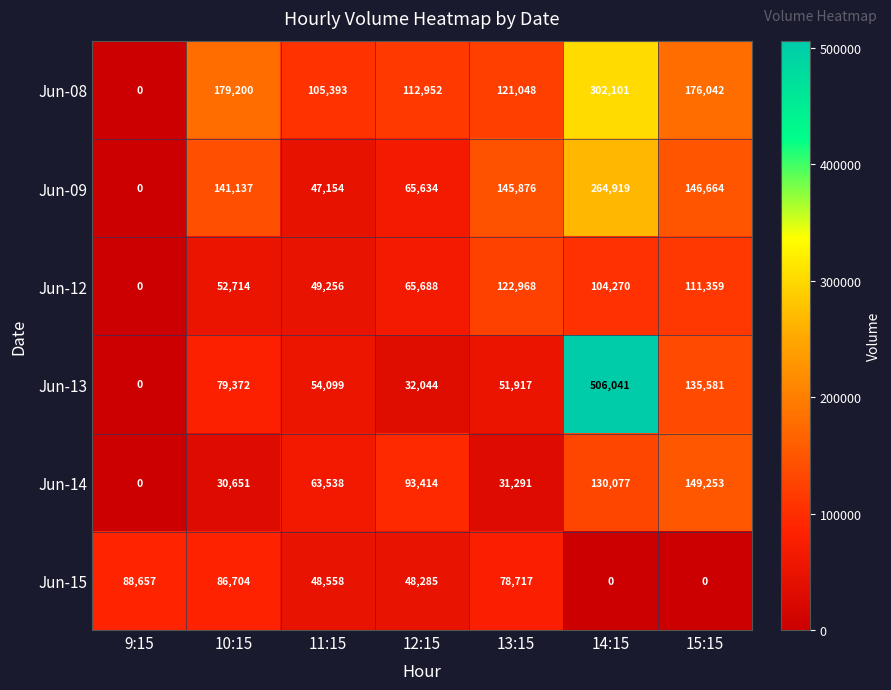

What is the highest value of the Jun-15 series?

88657